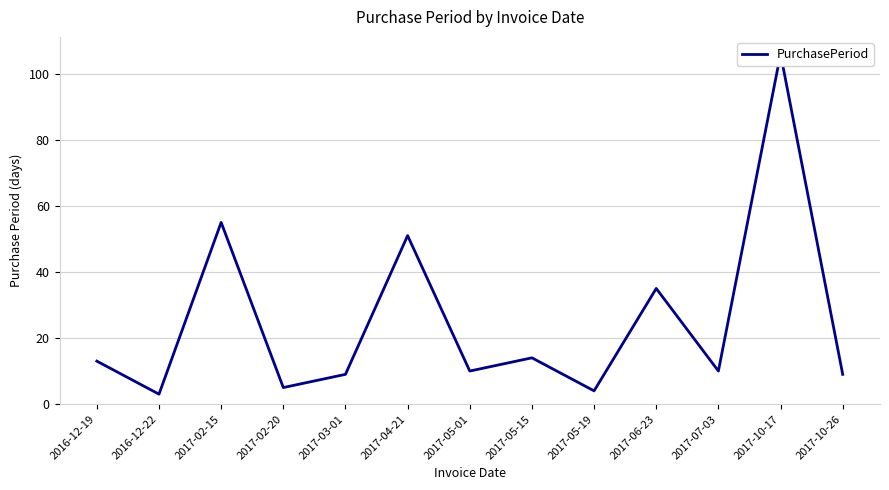

Between 2017-03-01 and 2016-12-19, which is larger?

2016-12-19